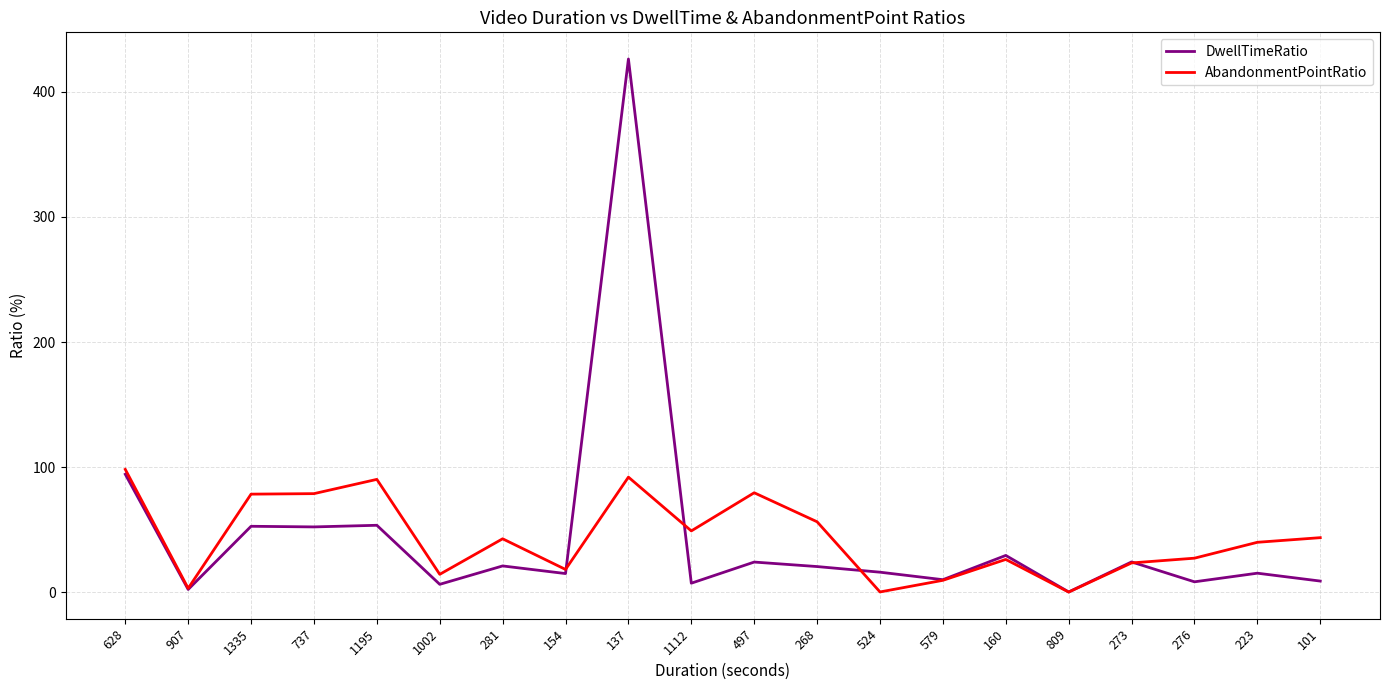

Does the chart display data point markers on the line(s)?

No